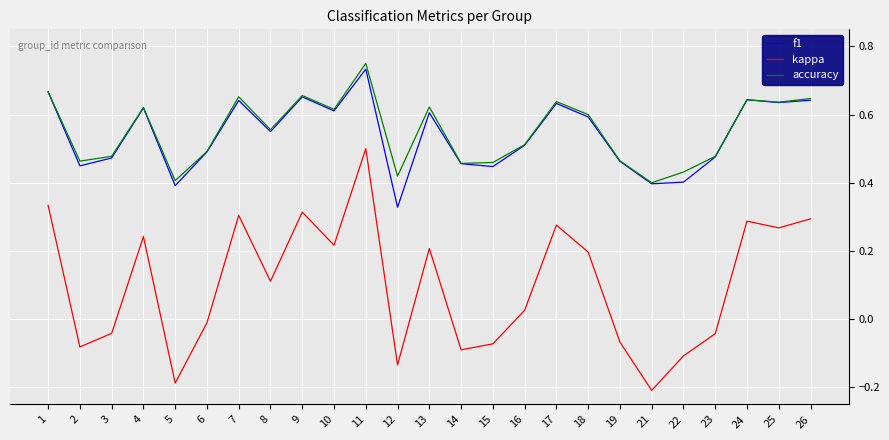

At how many categories does at least one series exceed 0?

25